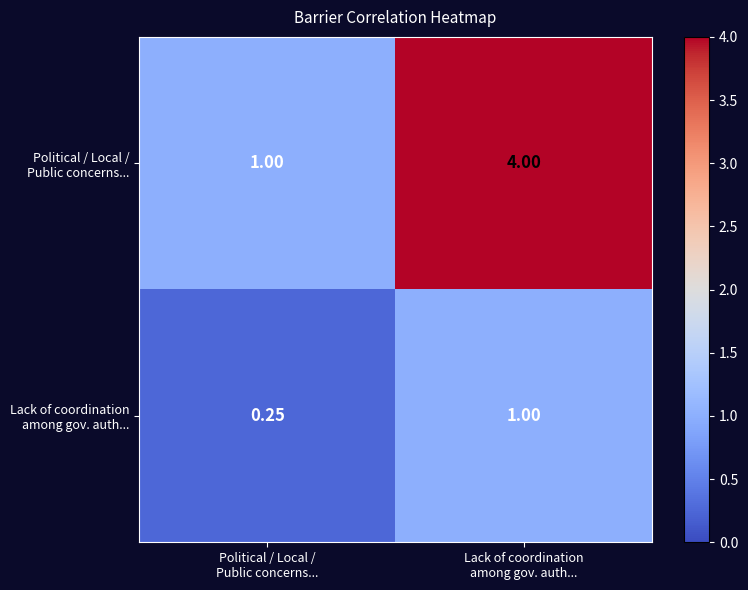

What is the total value across all series at Lack of coordination
among gov. auth...?

5.0